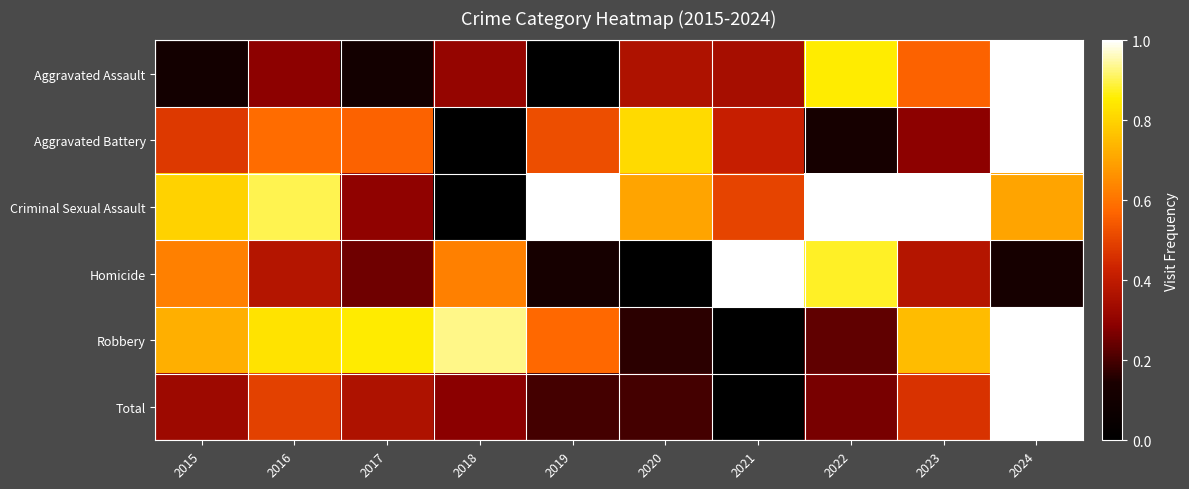

At 2023, list the series in order from smallest to largest.

Aggravated Battery, Homicide, Total, Aggravated Assault, Robbery, Criminal Sexual Assault